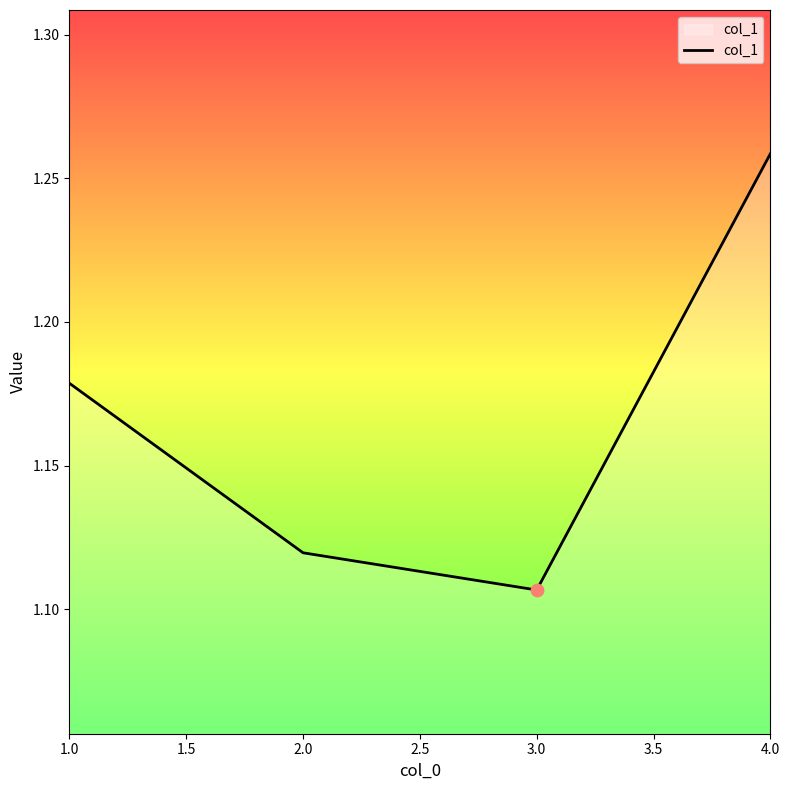

What is the change in value from 1.0 to 2.0?

-0.1